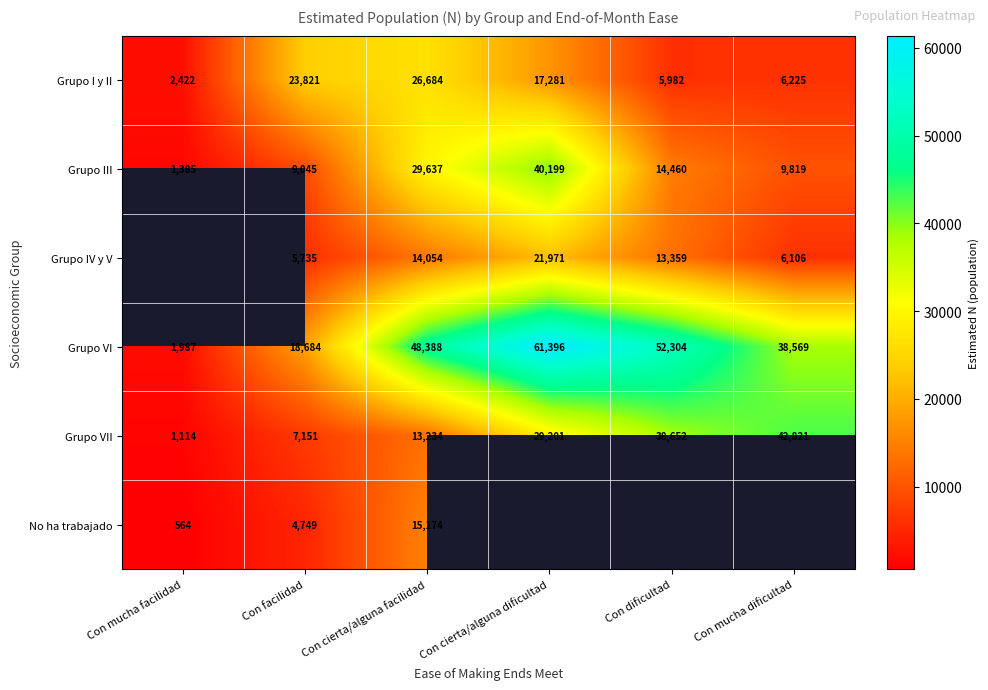

Between Con dificultad and Con mucha facilidad, which is larger?

Con dificultad